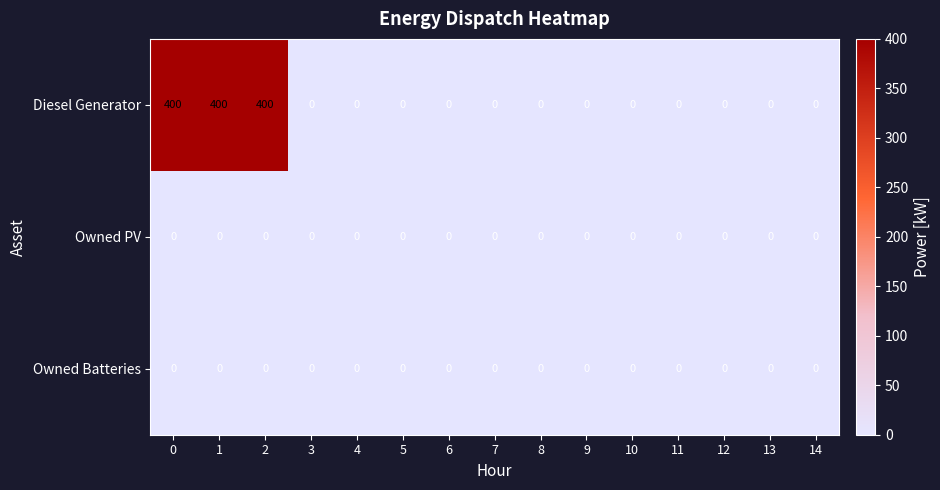

Which series has the largest range (max minus min)?

Diesel Generator